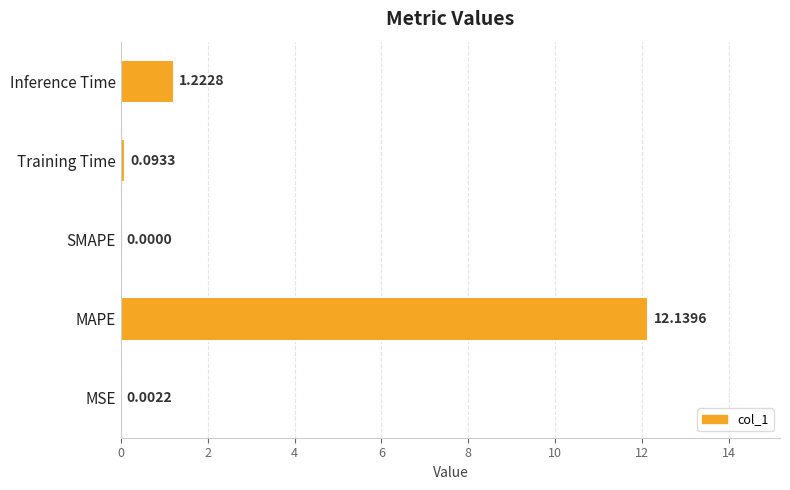

Where is the data nearest to the value 6?

Inference Time